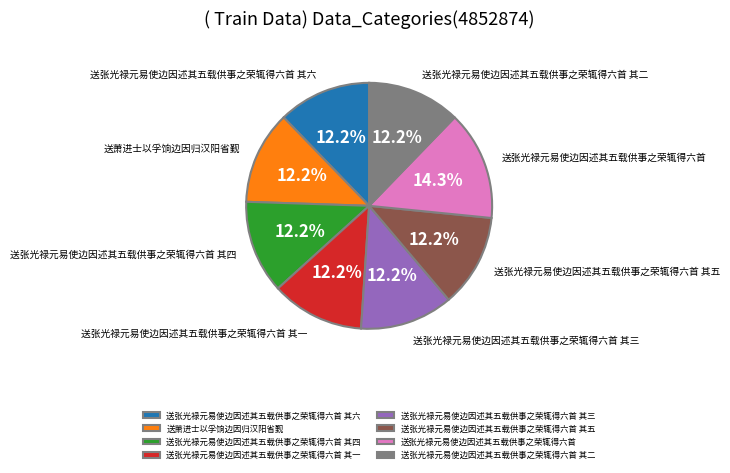

To the nearest percent, what is the combined percentage of 送张光禄元易使边因述其五载供事之荣辄得六首 其四 and 送张光禄元易使边因述其五载供事之荣辄得六首 其三?

24%